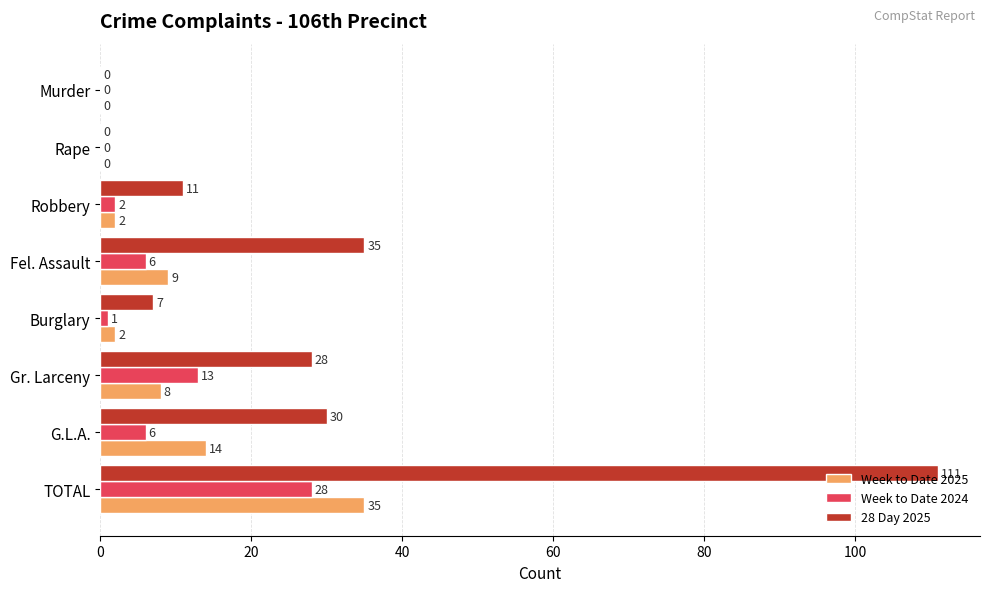

Which category has the highest value across all series?

TOTAL